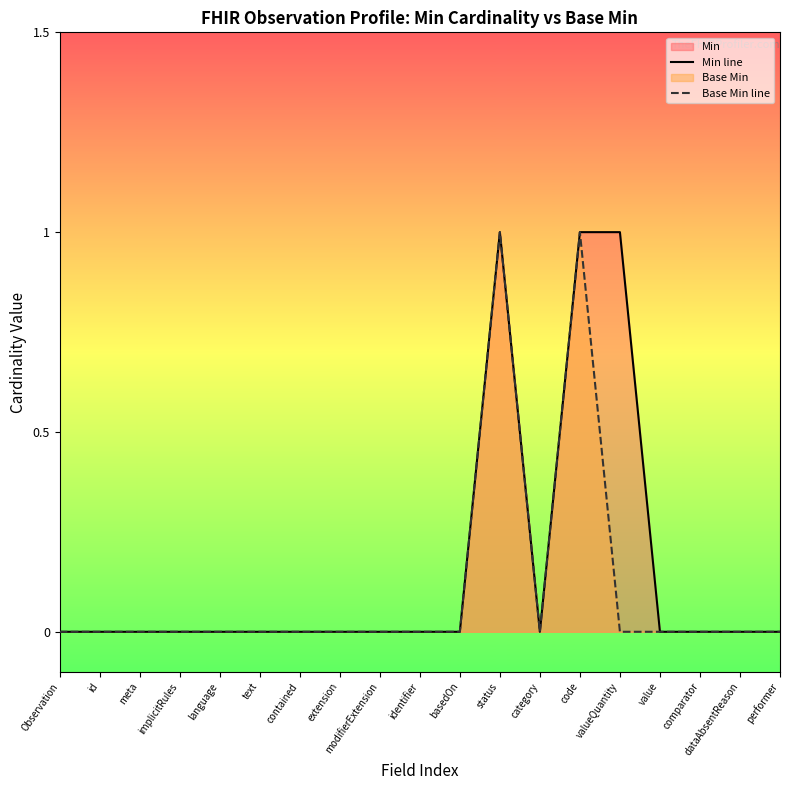

Does the chart display data point markers on the line(s)?

No